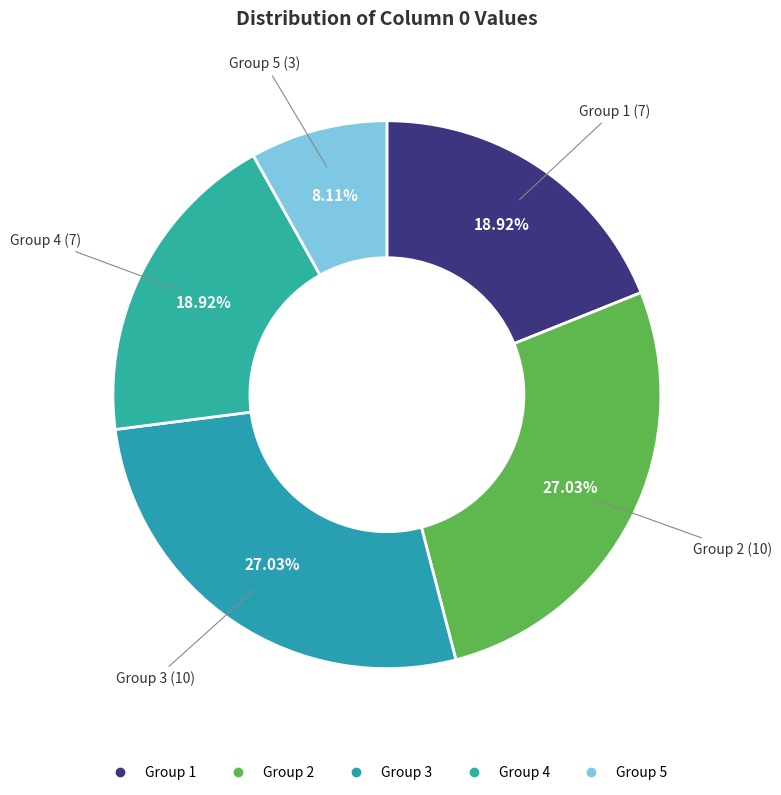

How many slices are in this pie chart?

5